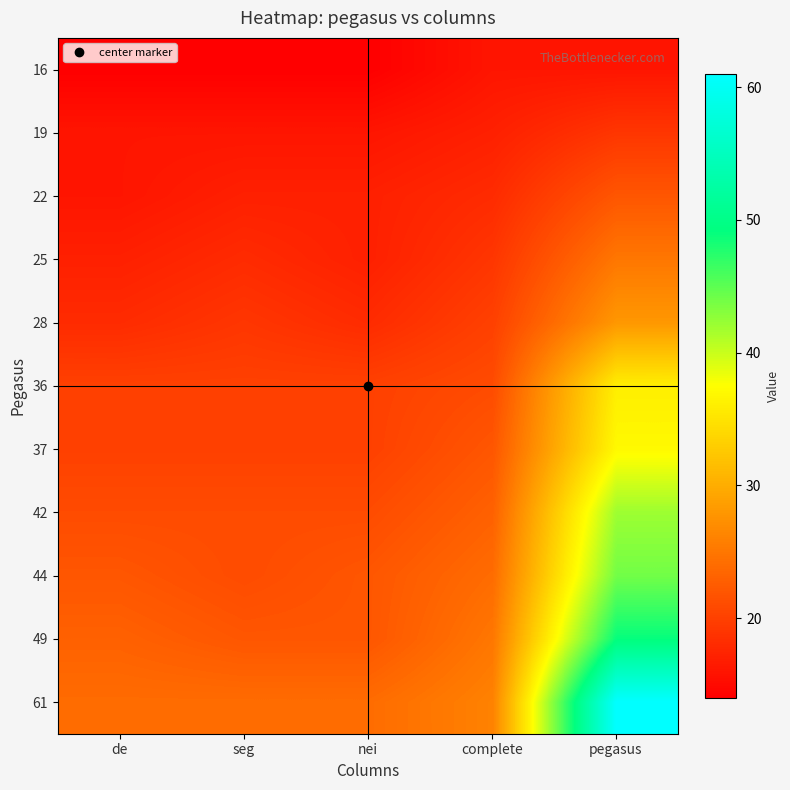

What is the total value across all series at seg?

212